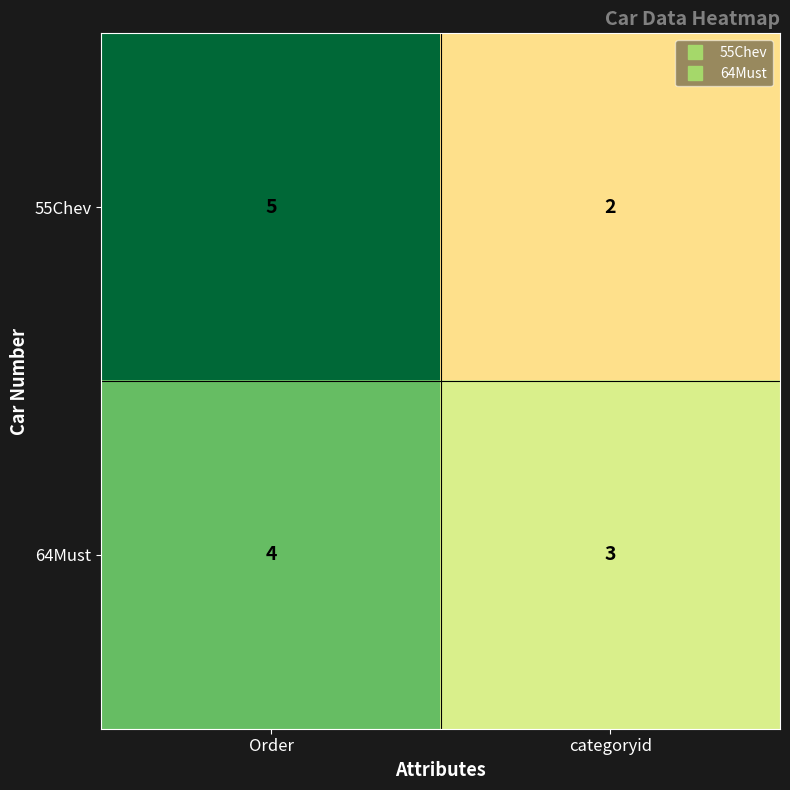

At which category is the sum across all series the highest?

Order